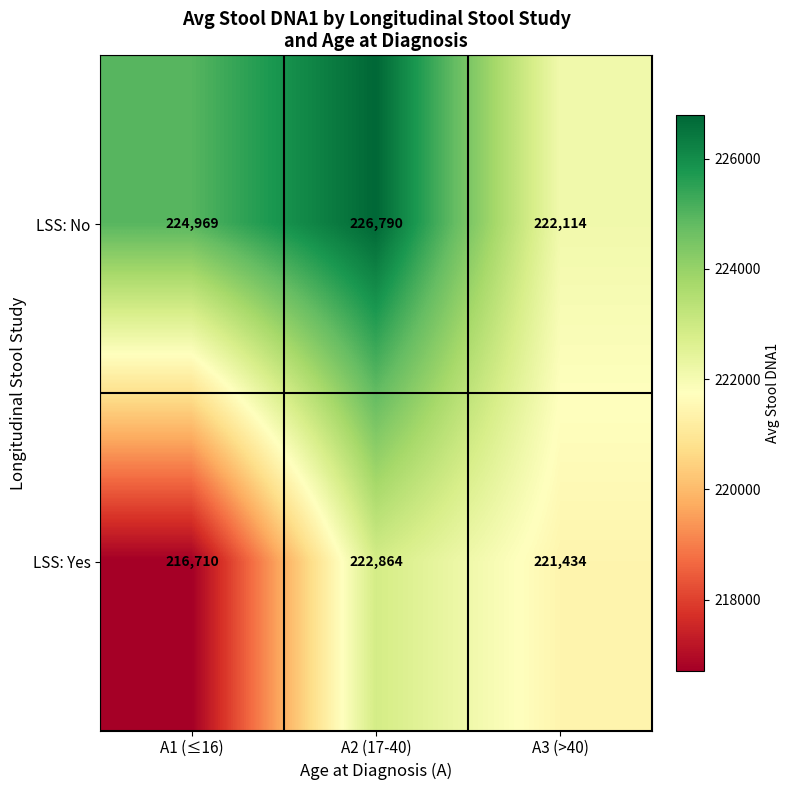

Reading left to right, transcribe all the data shown in this chart.

LSS: No: A1 (≤16)=224969	A2 (17-40)=226790	A3 (>40)=222114
LSS: Yes: A1 (≤16)=216710	A2 (17-40)=222864	A3 (>40)=221434